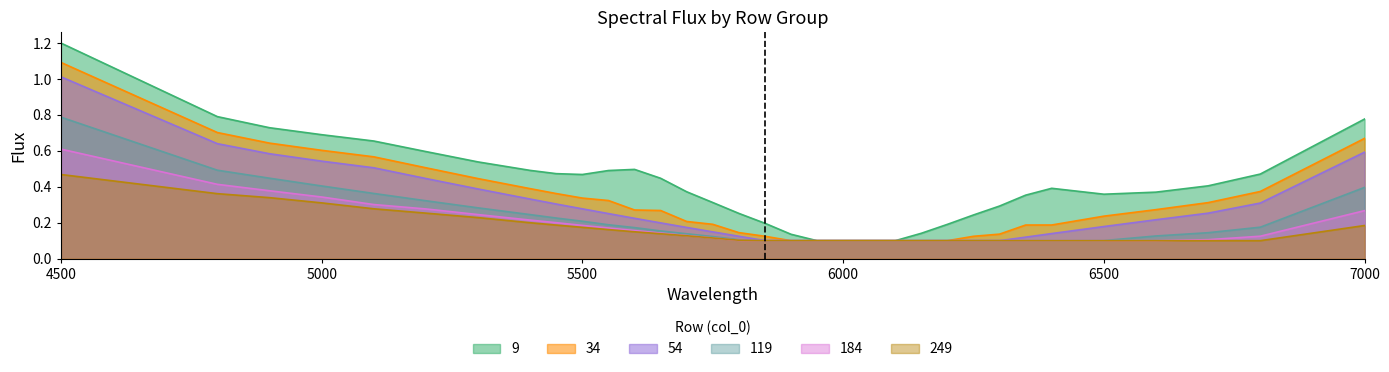

Between 6350 and 6150, which is larger?

6350